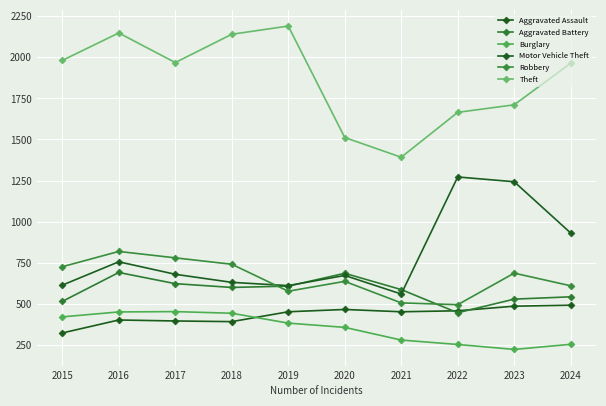

What are all the series names shown in the legend?

Aggravated Assault, Aggravated Battery, Burglary, Motor Vehicle Theft, Robbery, Theft